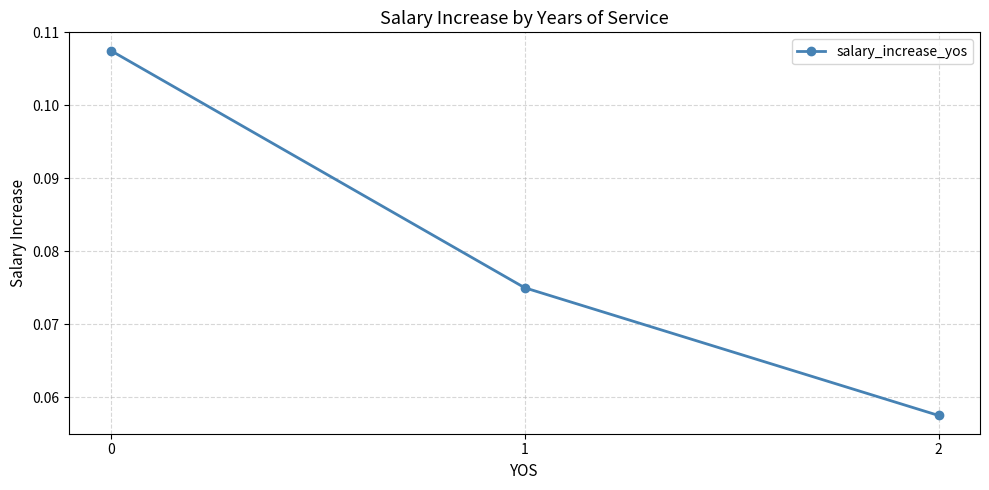

Does the chart display data point markers on the line(s)?

Yes